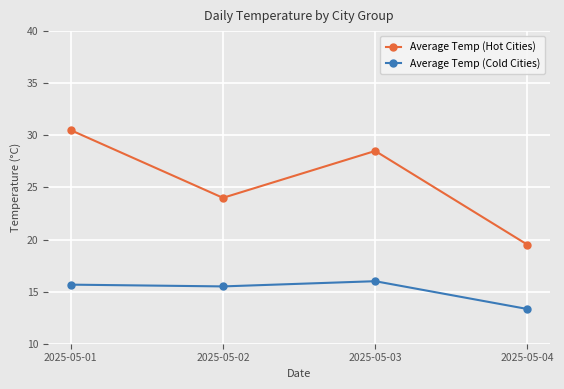

What is the value of the Average Temp (Cold Cities) point at the 2nd from the left?

15.5